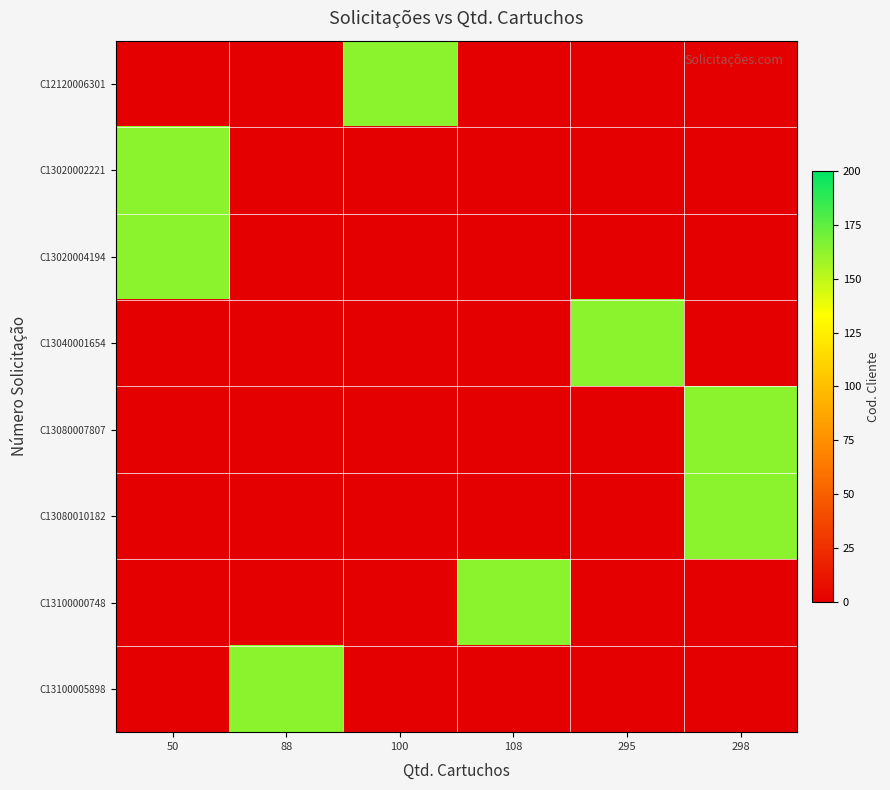

Rank the series by their maximum value, from lowest to highest.

C12120006301, C13020002221, C13020004194, C13040001654, C13080007807, C13080010182, C13100000748, C13100005898